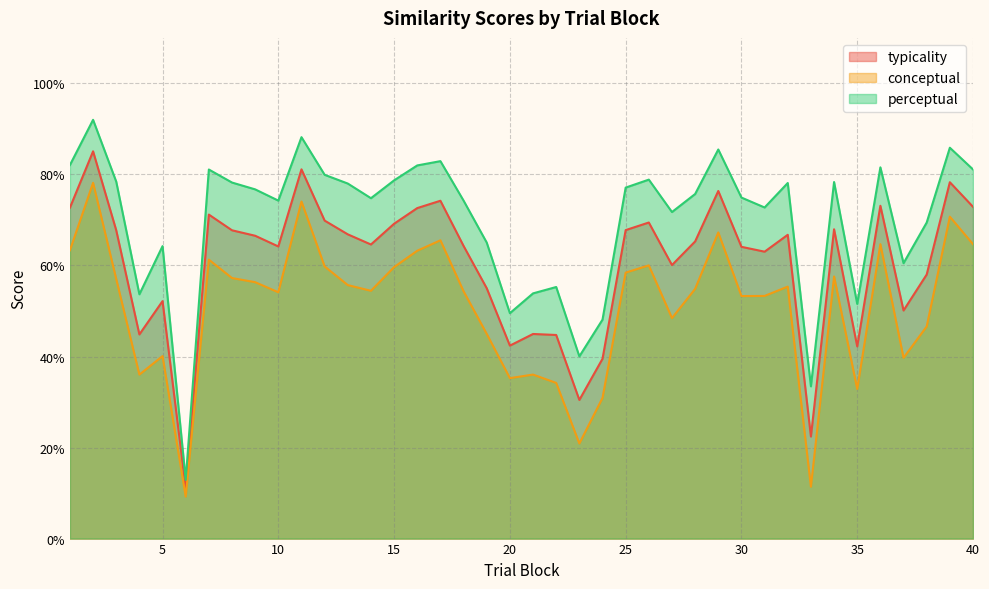

Which series has the widest spread of values?

perceptual